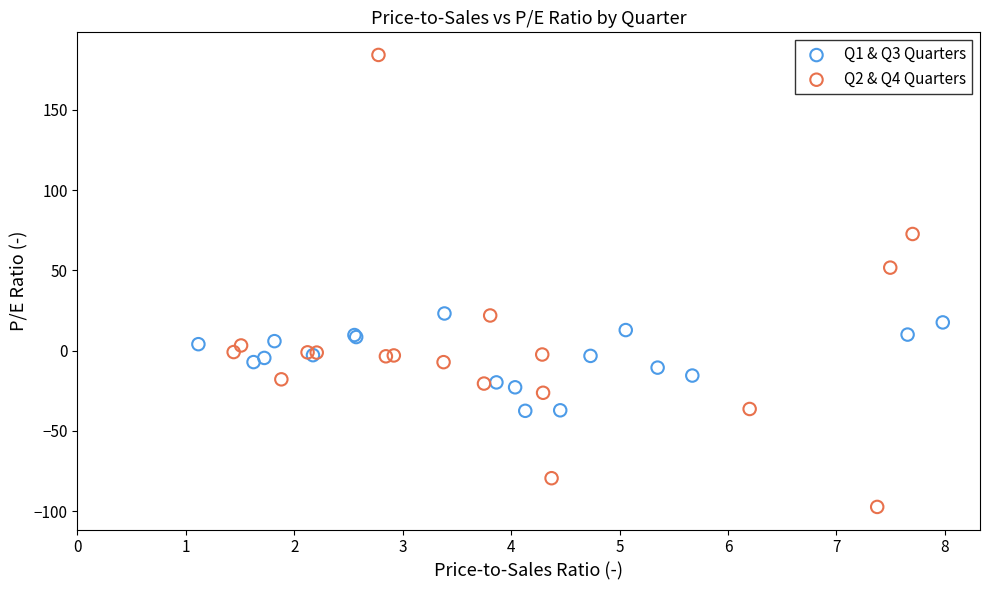

Which series reaches the minimum Y coordinate?

Q2 & Q4 Quarters